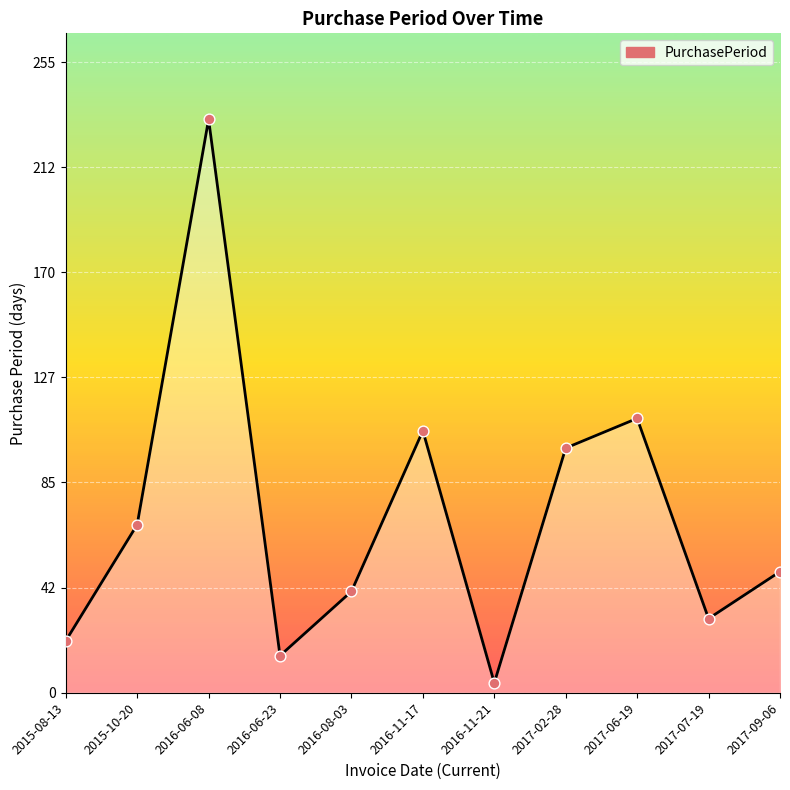

What is the change in value from 2015-08-13 to 2017-02-28?

+78